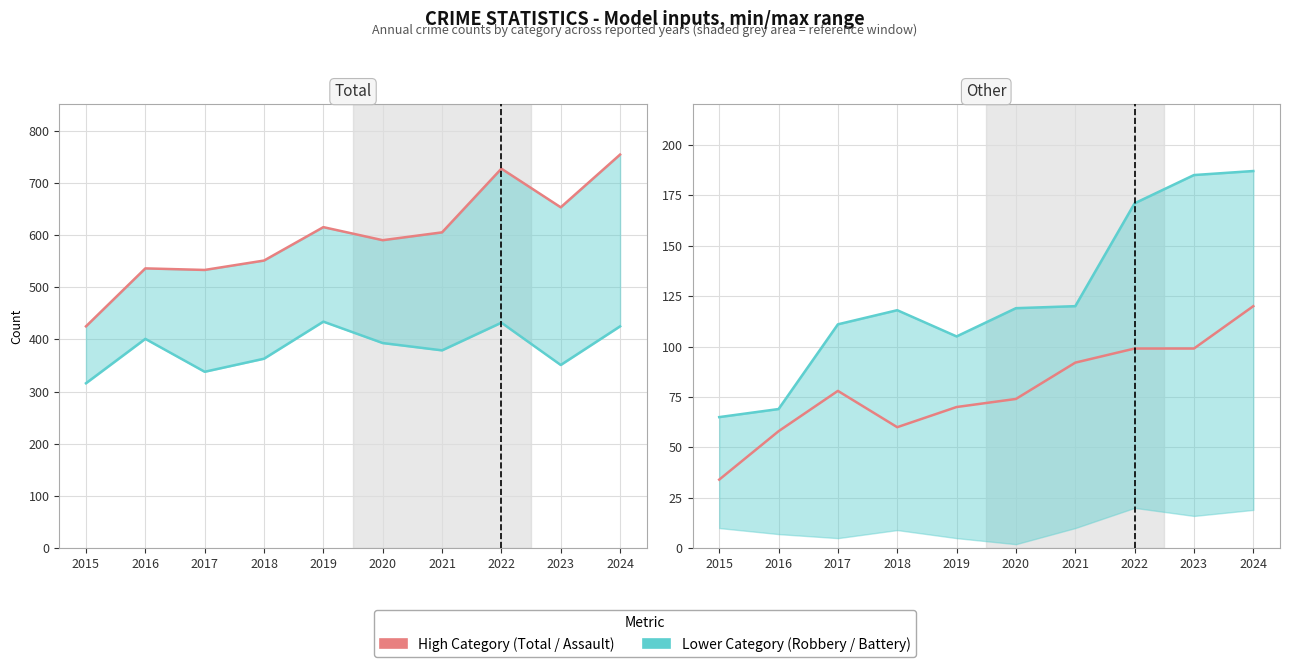

List the labels in order of Total value, largest first.

2024, 2022, 2023, 2019, 2021, 2020, 2018, 2016, 2017, 2015